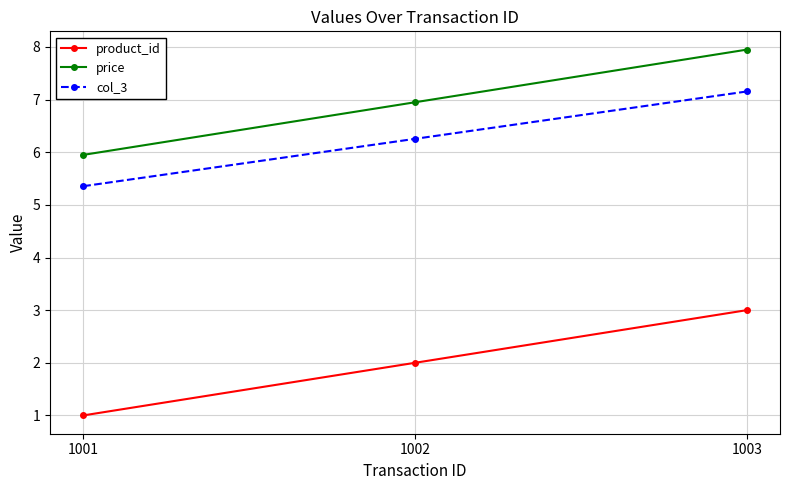

Is it true that col_3 equals 7.2 at 1003?

True